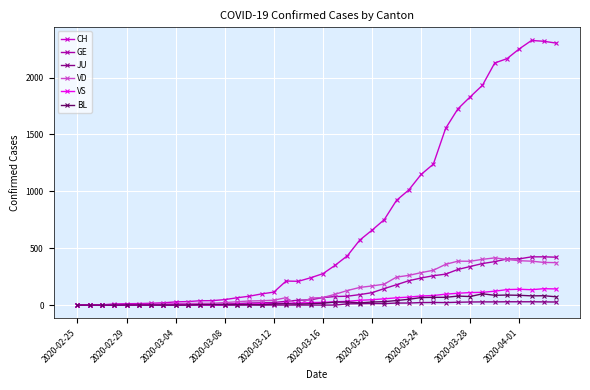

What is the maximum value for VS?

144